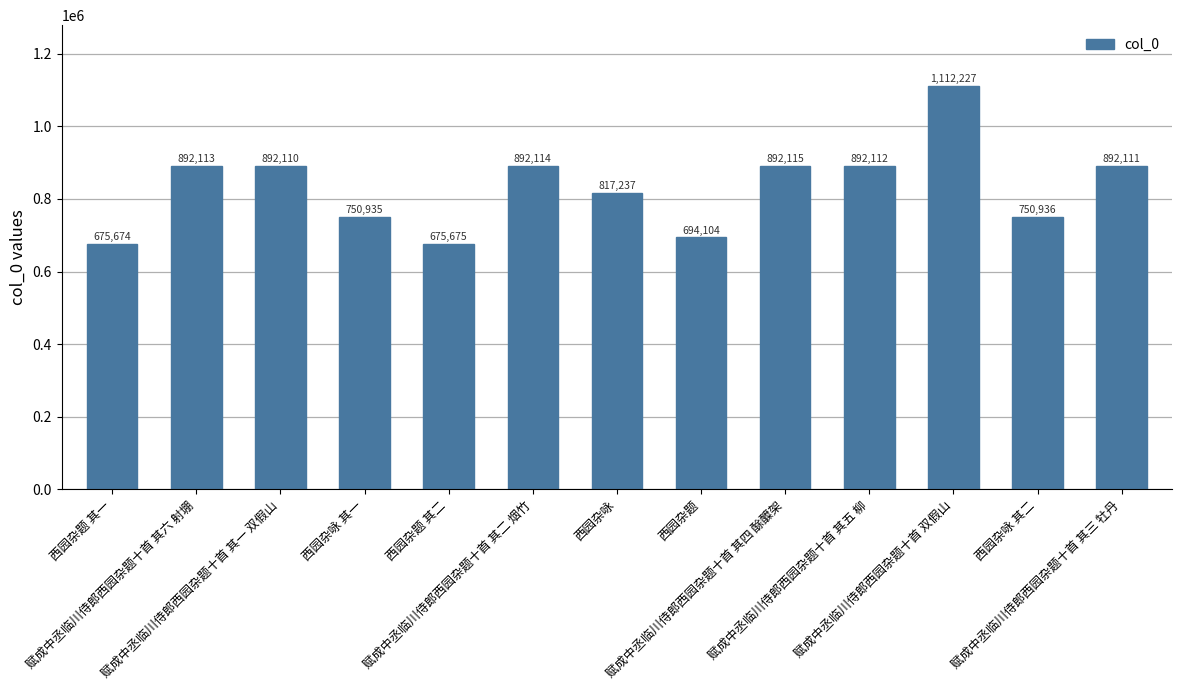

List the labels in order of value, largest first.

赋成中丞临川侍郎西园杂题十首 双假山, 赋成中丞临川侍郎西园杂题十首 其四 酴醾架, 赋成中丞临川侍郎西园杂题十首 其二 烟竹, 赋成中丞临川侍郎西园杂题十首 其六 射堋, 赋成中丞临川侍郎西园杂题十首 其五 柳, 赋成中丞临川侍郎西园杂题十首 其三 牡丹, 赋成中丞临川侍郎西园杂题十首 其一 双假山, 西园杂咏, 西园杂咏 其二, 西园杂咏 其一, 西园杂题, 西园杂题 其二, 西园杂题 其一